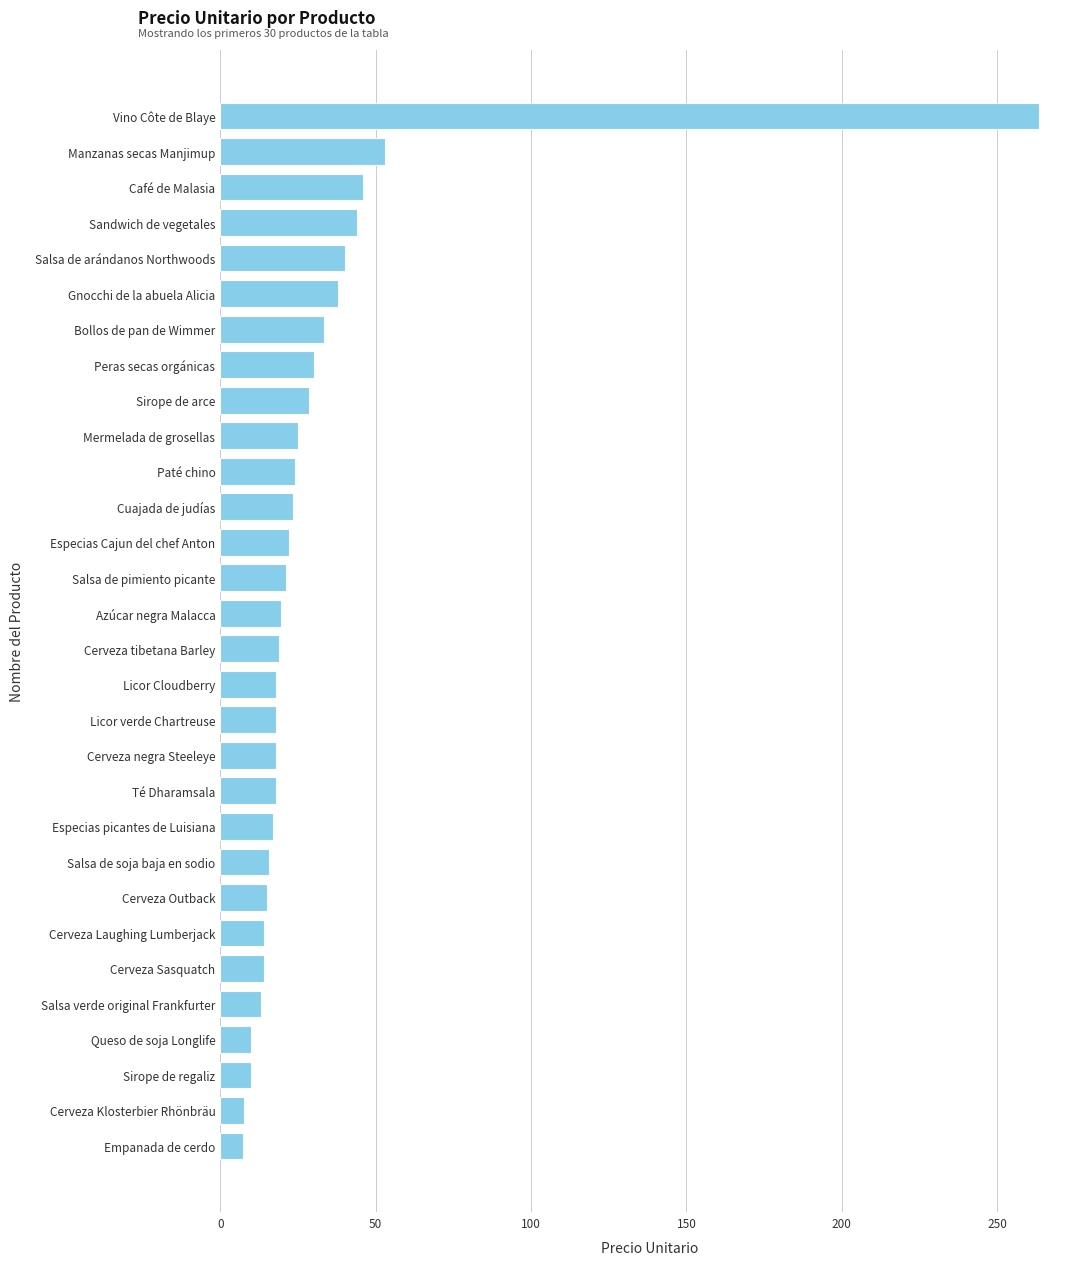

What is the greatest value displayed?

263.5